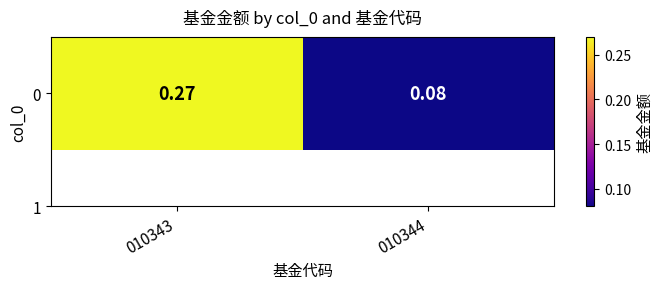

What is the sum of all values?

0.4